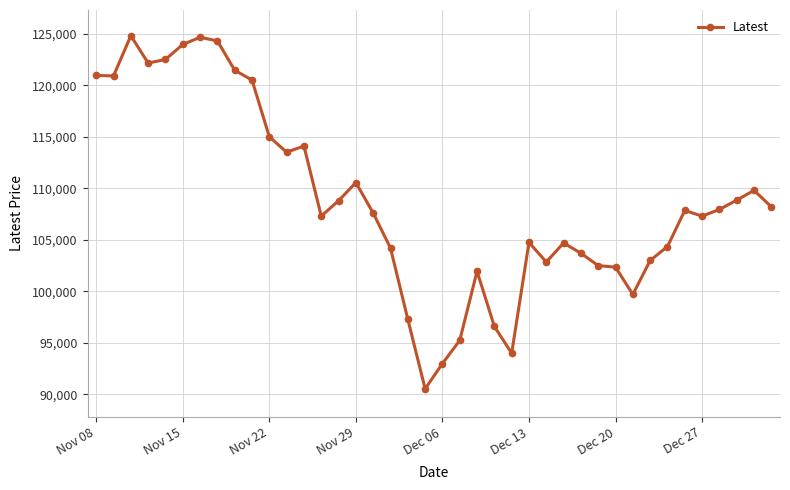

How many data points does each series have?

40